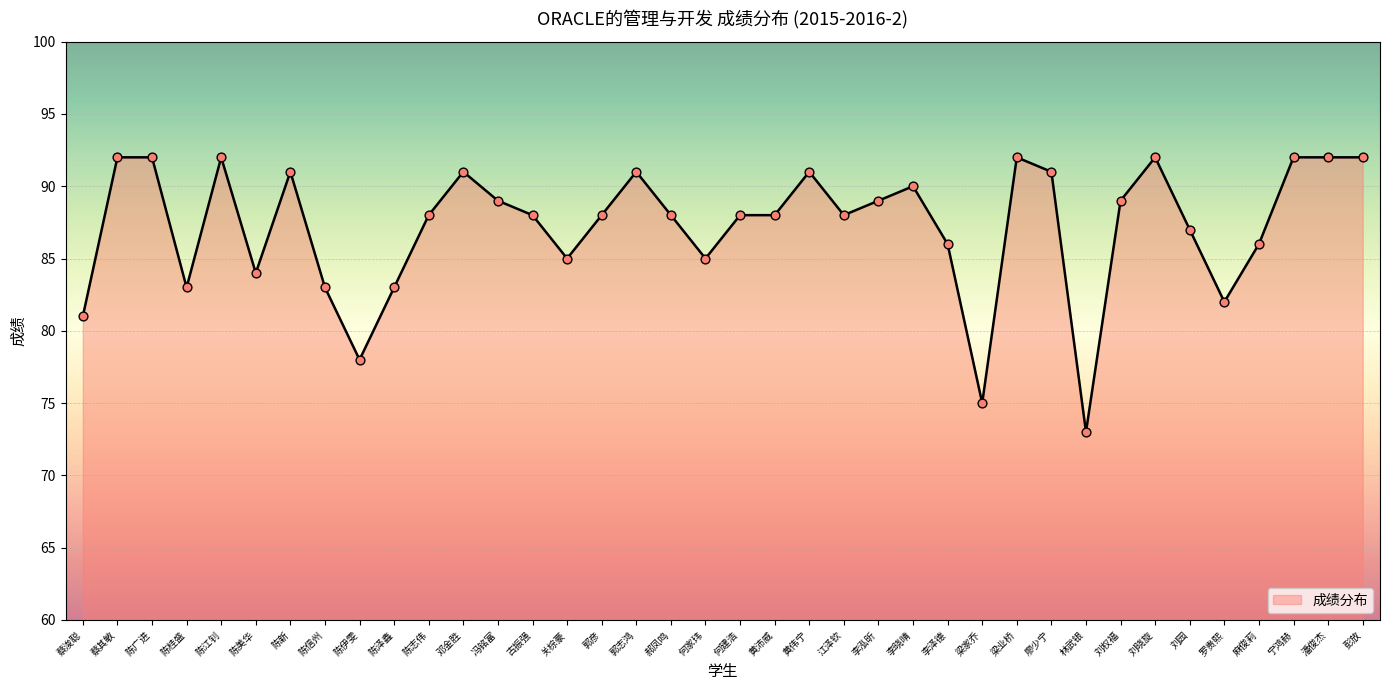

Between 梁业桥 and 陈新, which is larger?

梁业桥